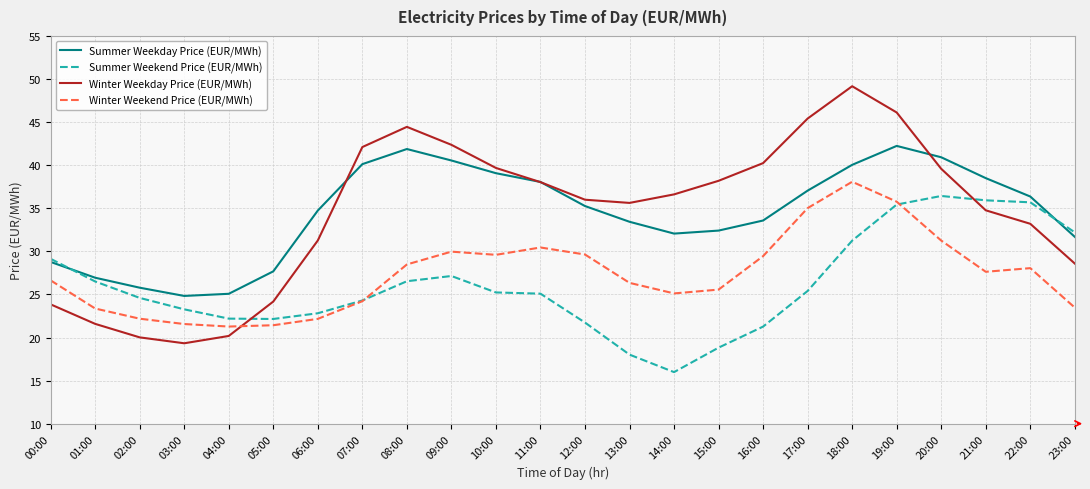

Is this an area chart (filled region under the line)?

No